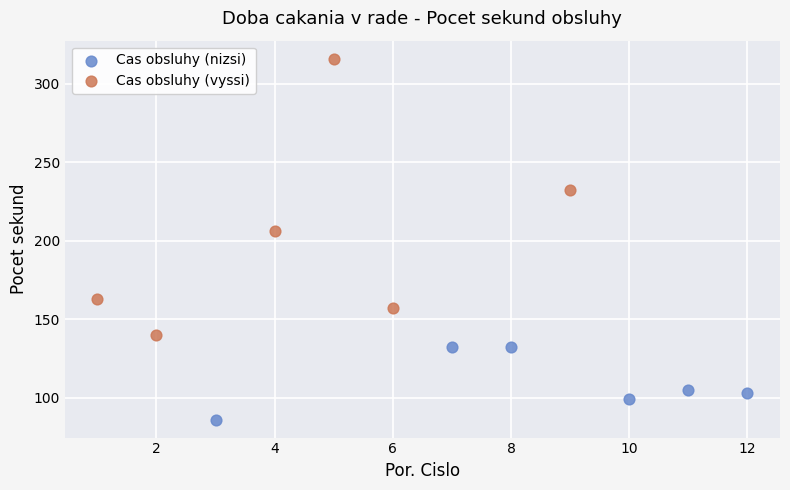

Which series contains the lowest Y value?

Cas obsluhy (nizsi)